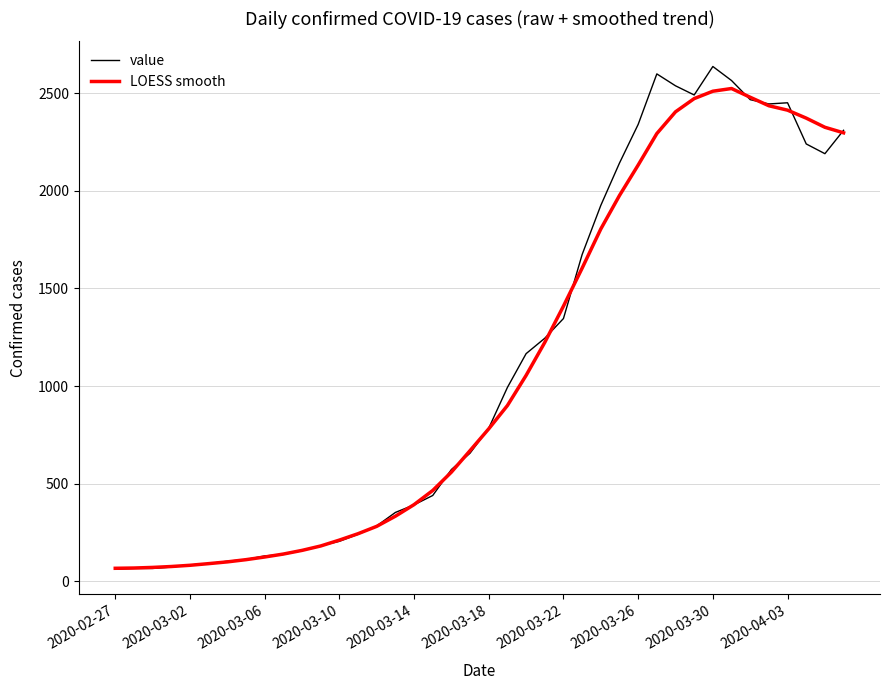

What is the minimum value for LOESS smooth?

65.8